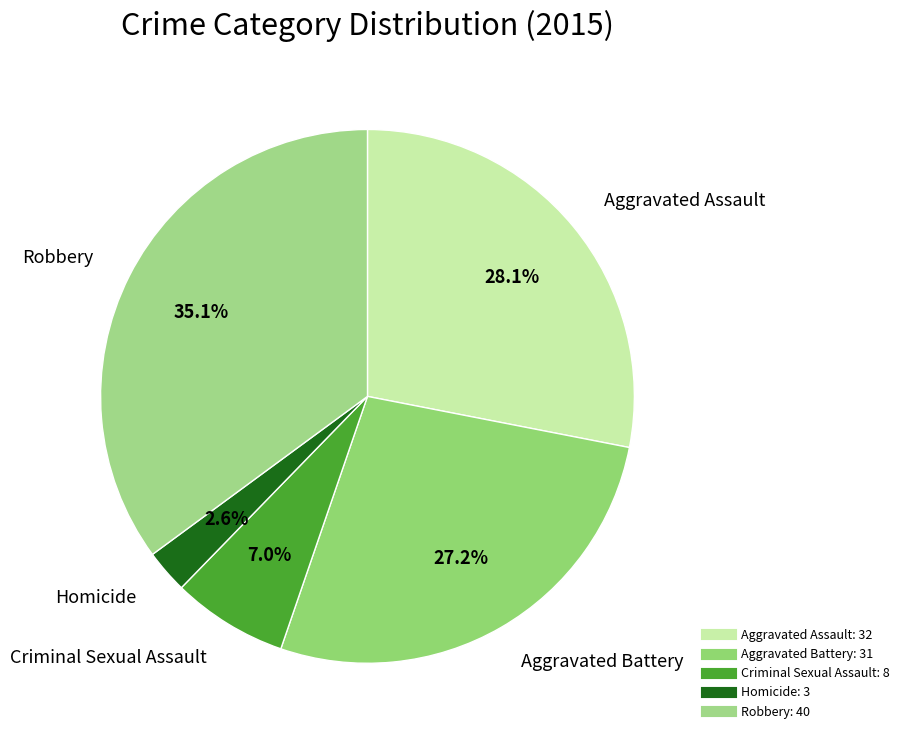

How many segments does this pie chart have?

5